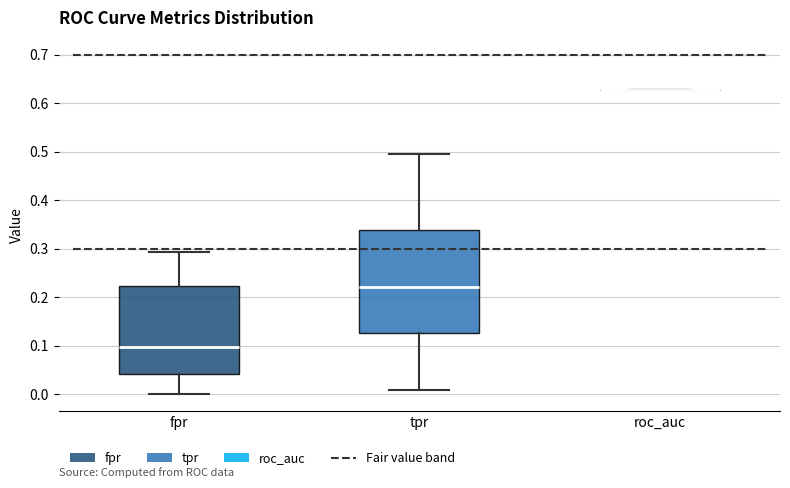

Reading left to right, transcribe this box plot: for each box, give where its median line is, the range the box spans, and where its two whiskers end, as read against the y-axis. The values are not printed on the chart, so give them approximately, as read against the axis.

fpr: median 0.10, box 0.04 to 0.22, whiskers 0.00 to 0.29
tpr: median 0.22, box 0.13 to 0.34, whiskers 0.01 to 0.50
roc_auc: box collapsed to a line at 0.63, whiskers 0.63 to 0.63